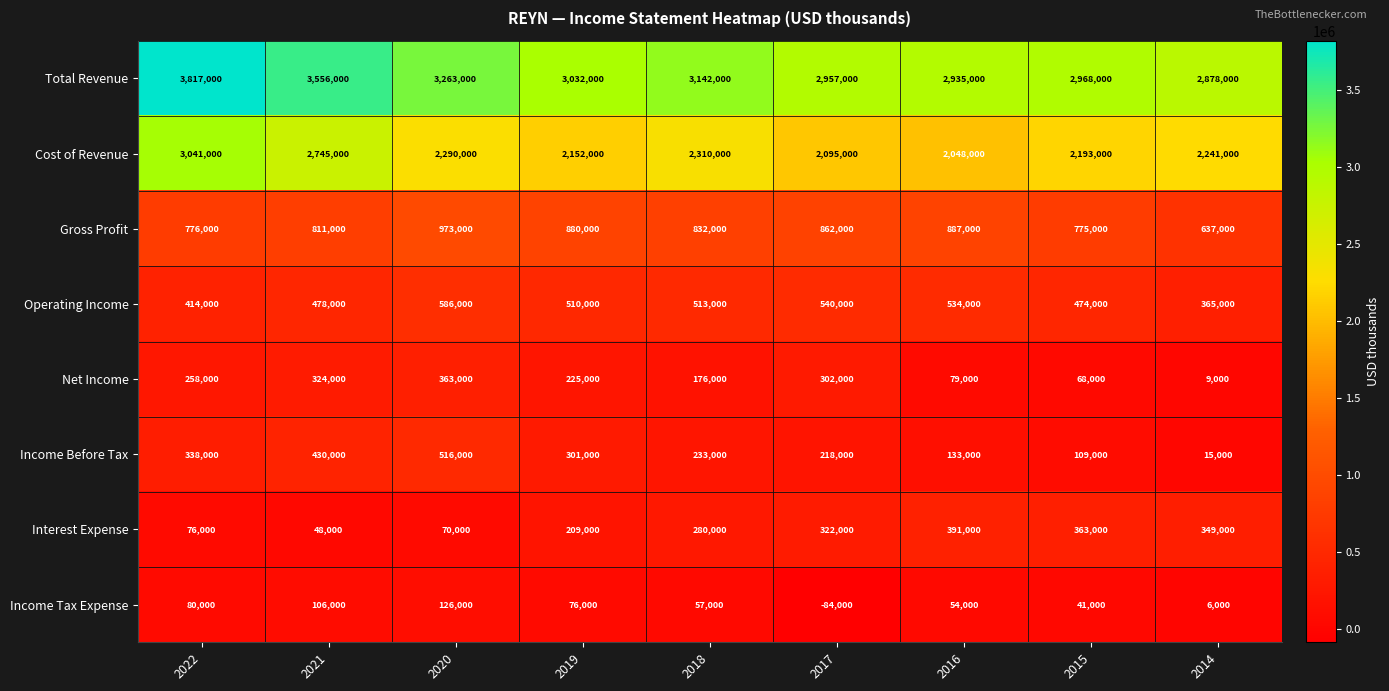

What is the highest value of the Net Income series?

363000